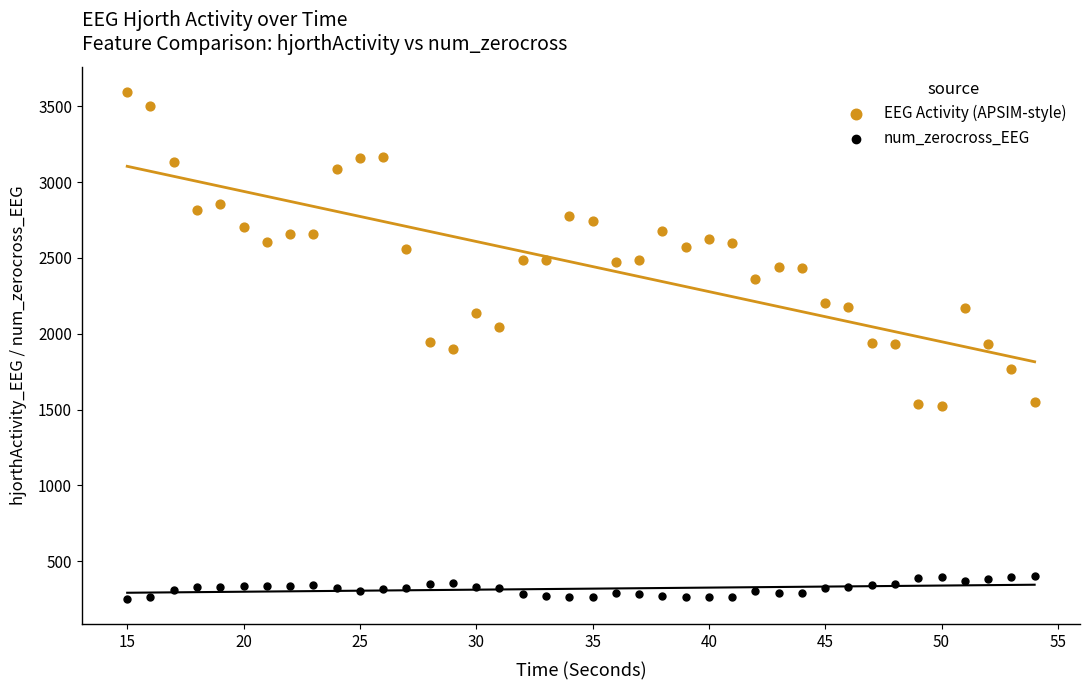

Which series contains the lowest Y value?

num_zerocross_EEG